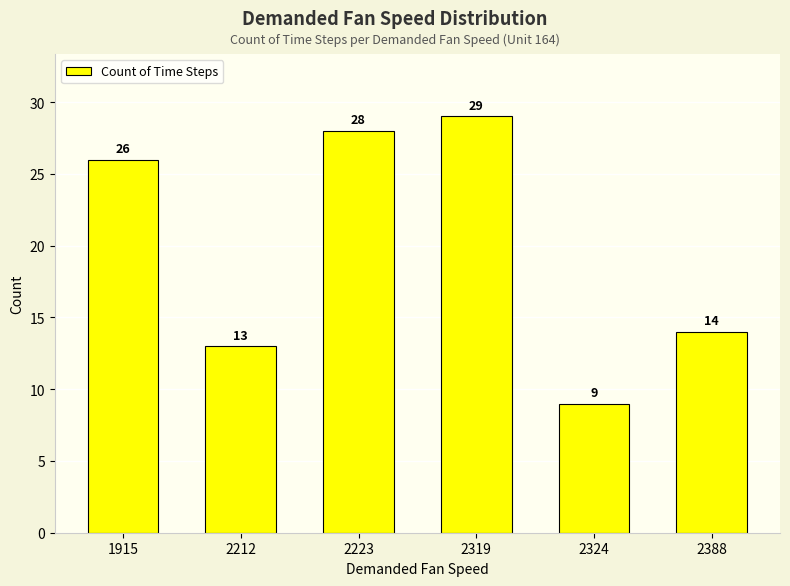

At which label is the value closest to 19?

2388